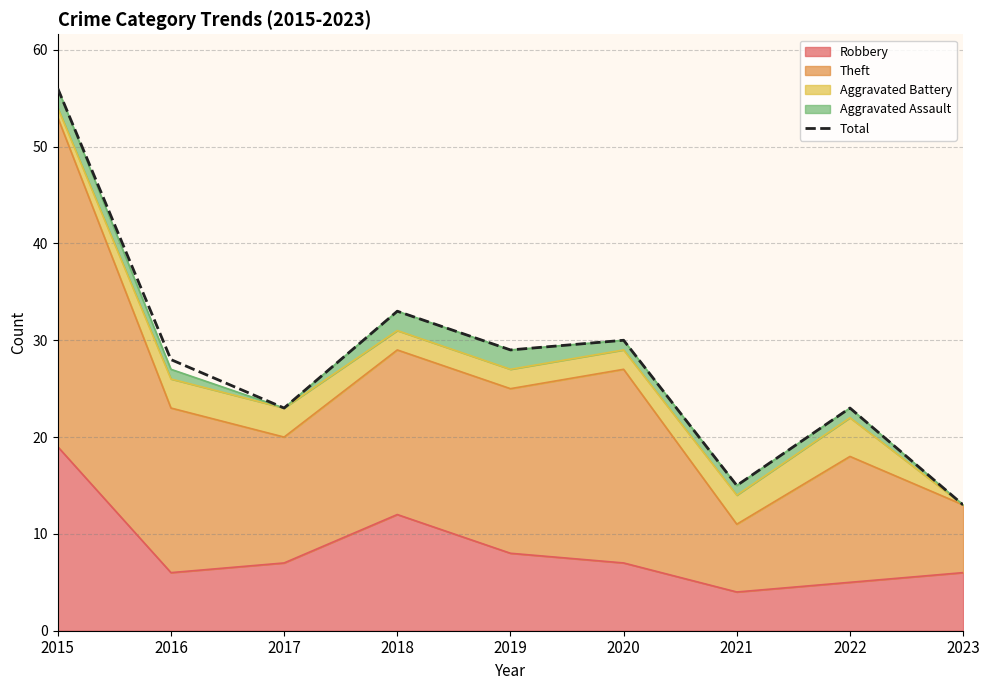

Reading right to left, list all the values displayed in this chart.

13	23	15	30	29	33	23	28	56